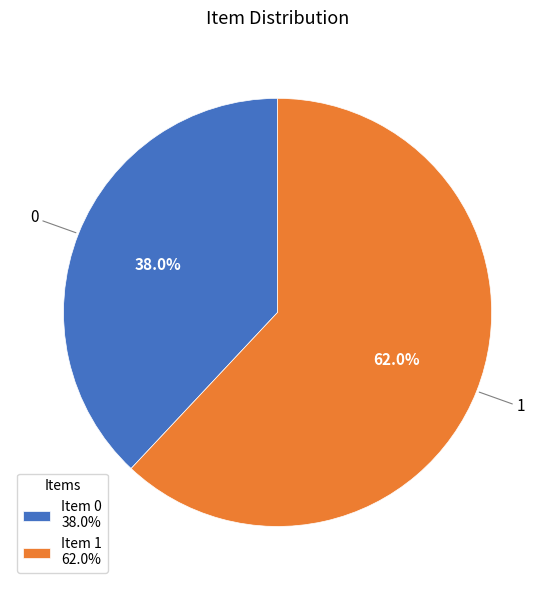

Is there any slice that represents more than half of the pie?

Yes